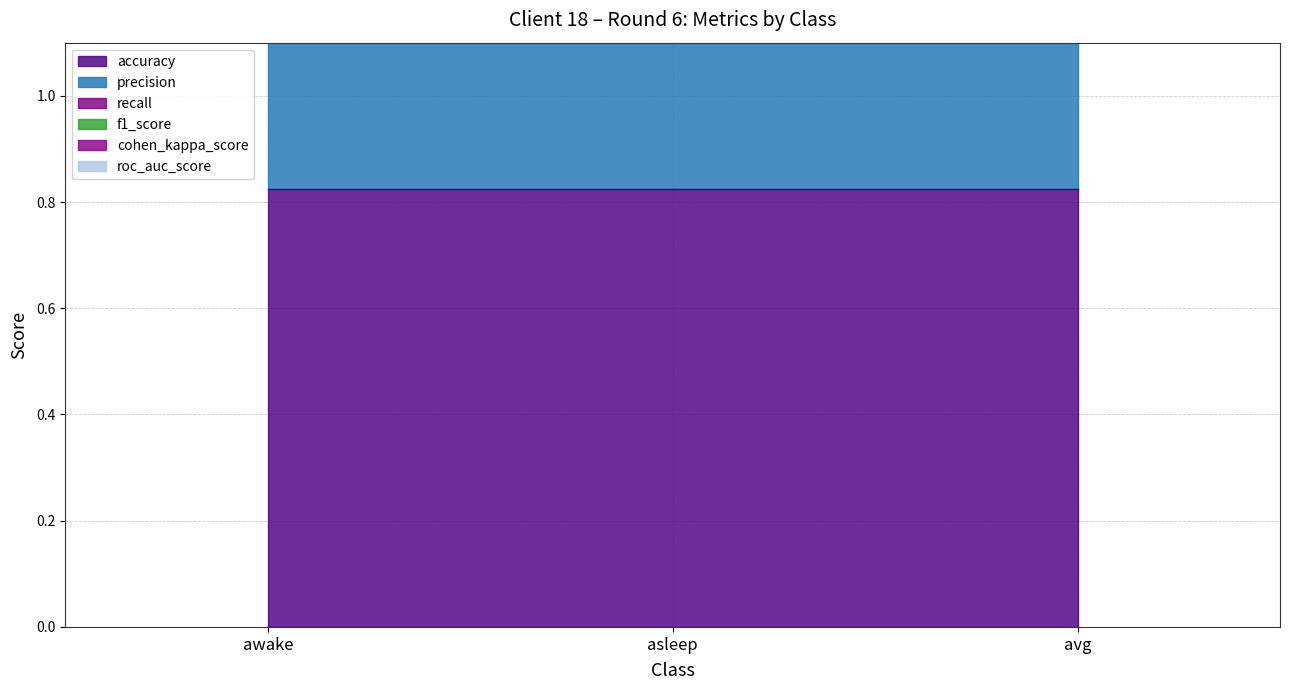

How many values in the precision series are below 2?

1